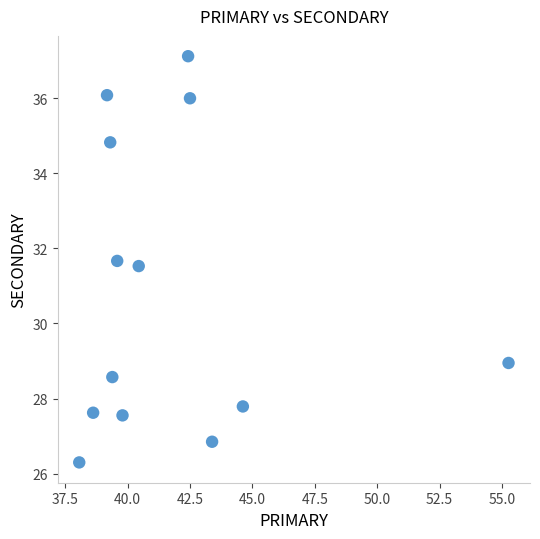

What is the range of Y values (max minus min)?

10.8